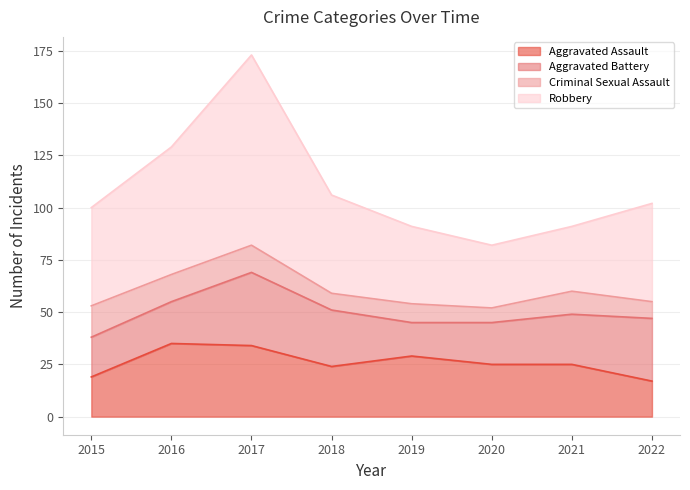

In Aggravated Assault, how many points are lower than both neighbors (excluding endpoints)?

1